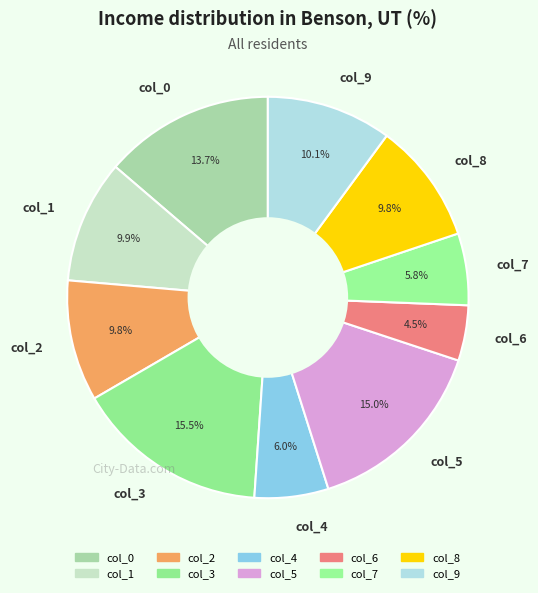

To the nearest percent, what is the difference between the largest and smallest slice percentages?

11%